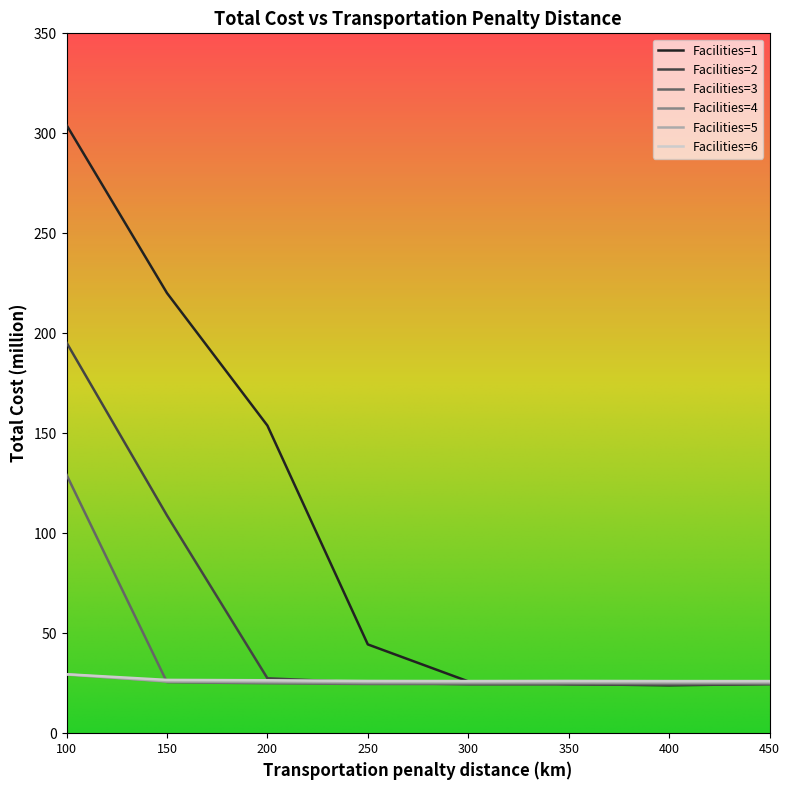

Which series has the widest spread of values?

Facilities=1